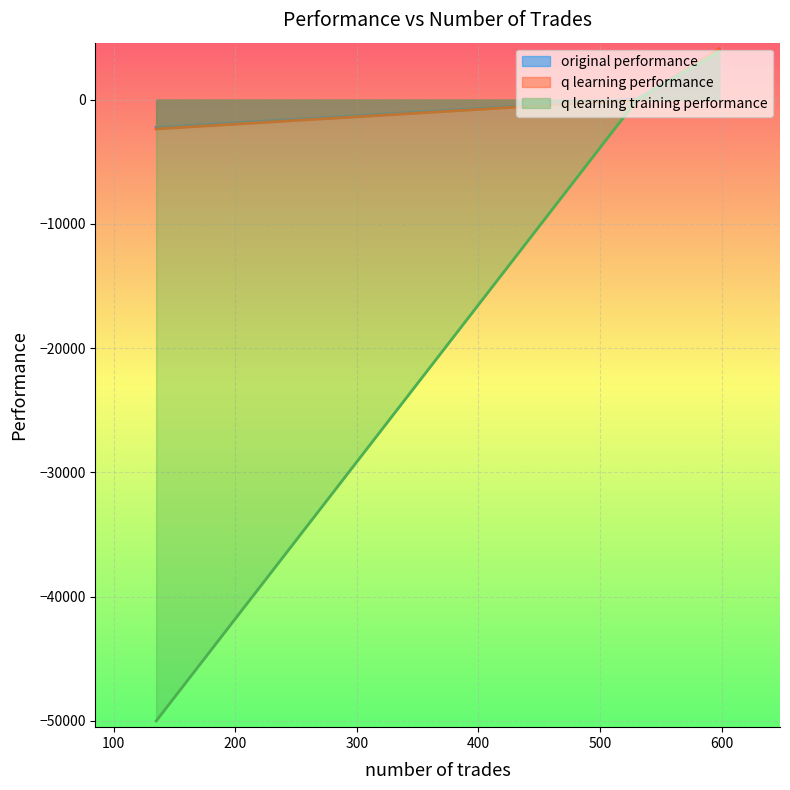

What is the label of the 3rd point from the right?

531